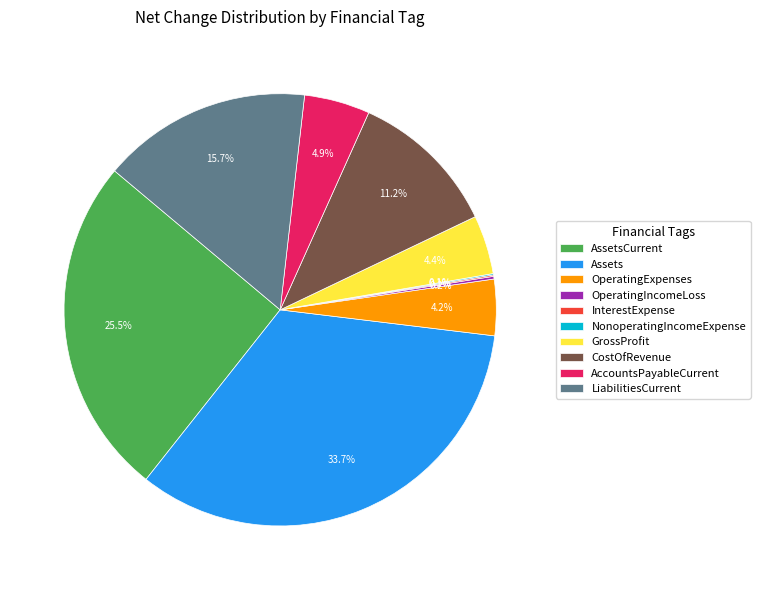

Which has a higher value, Assets or LiabilitiesCurrent?

Assets